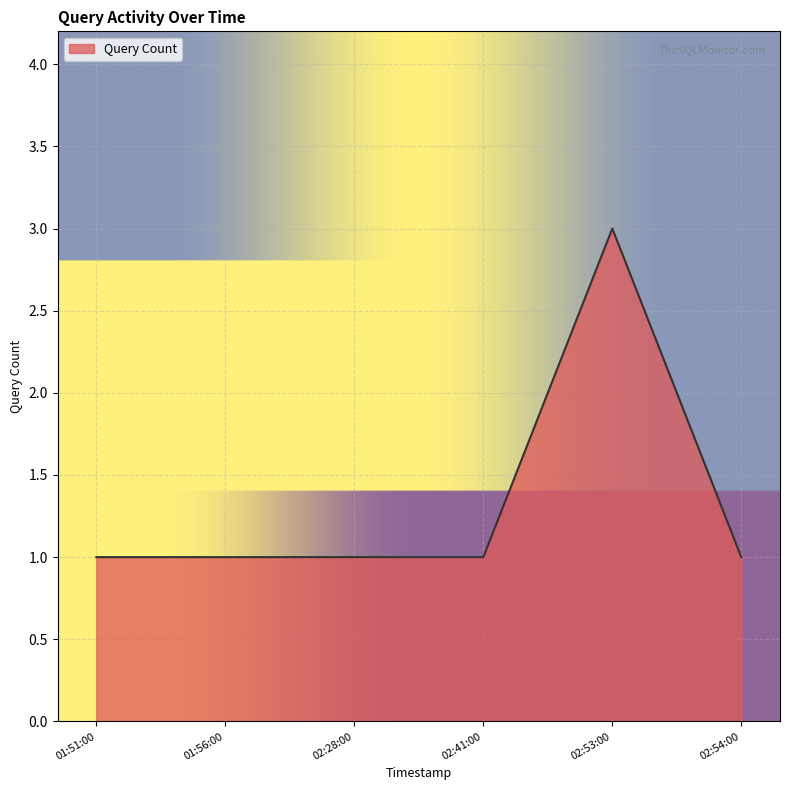

True or false: the data shows 2 at 02:41:00.

False